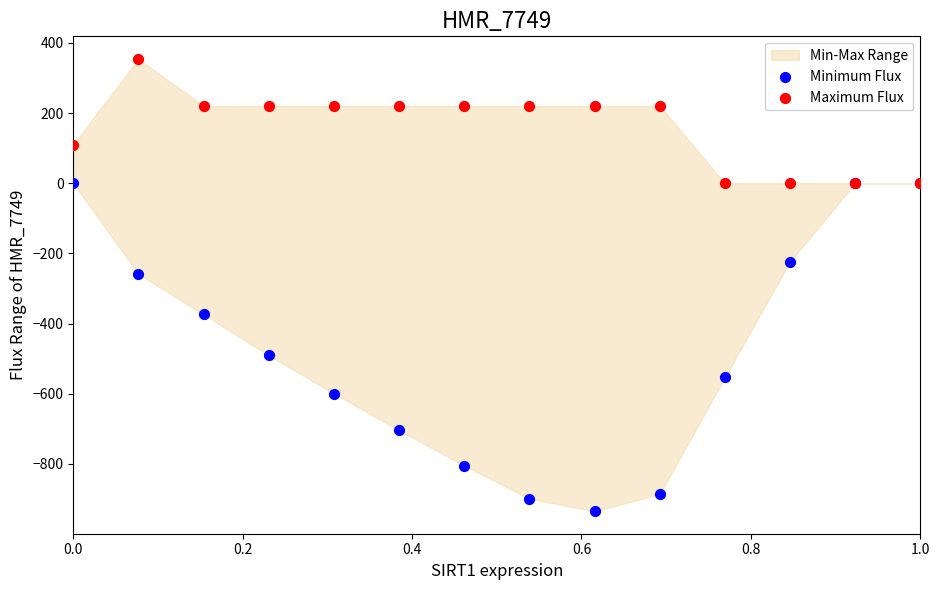

Which series contains the lowest Y value?

Minimum Flux